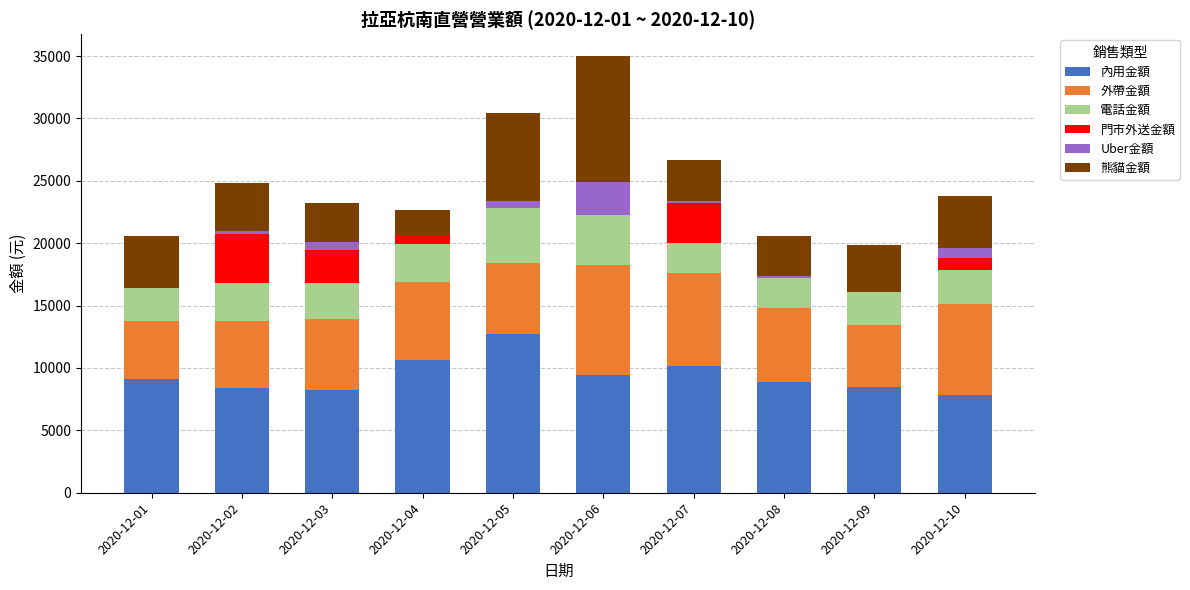

How many data points does each series have?

10